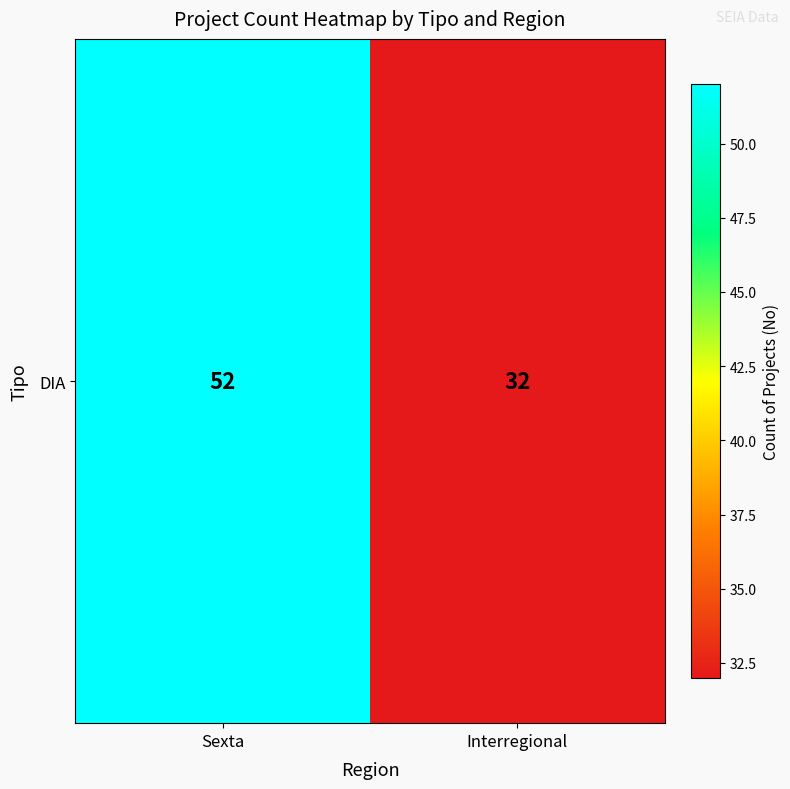

How many values are below 52?

1